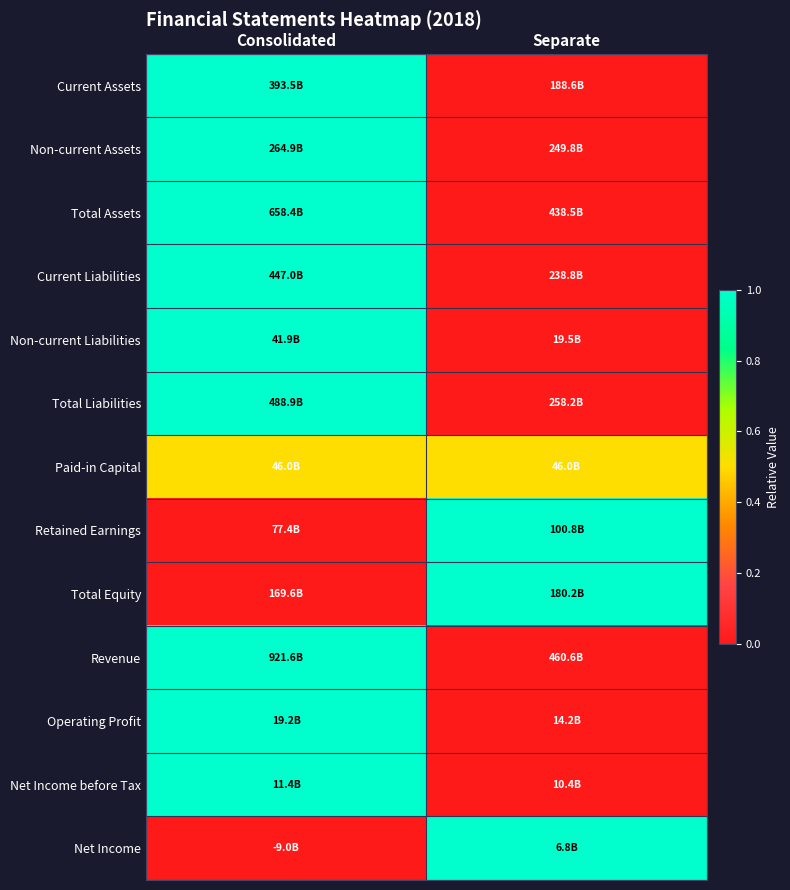

Reading left to right, what are all the values shown in this chart?

Current Assets: Consolidated=1.0	Separate=0.0
Non-current Assets: Consolidated=1.0	Separate=0.0
Total Assets: Consolidated=1.0	Separate=0.0
Current Liabilities: Consolidated=1.0	Separate=0.0
Non-current Liabilities: Consolidated=1.0	Separate=0.0
Total Liabilities: Consolidated=1.0	Separate=0.0
Paid-in Capital: Consolidated=0.5	Separate=0.5
Retained Earnings: Consolidated=0.0	Separate=1.0
Total Equity: Consolidated=0.0	Separate=1.0
Revenue: Consolidated=1.0	Separate=0.0
Operating Profit: Consolidated=1.0	Separate=0.0
Net Income before Tax: Consolidated=1.0	Separate=0.0
Net Income: Consolidated=0.0	Separate=1.0